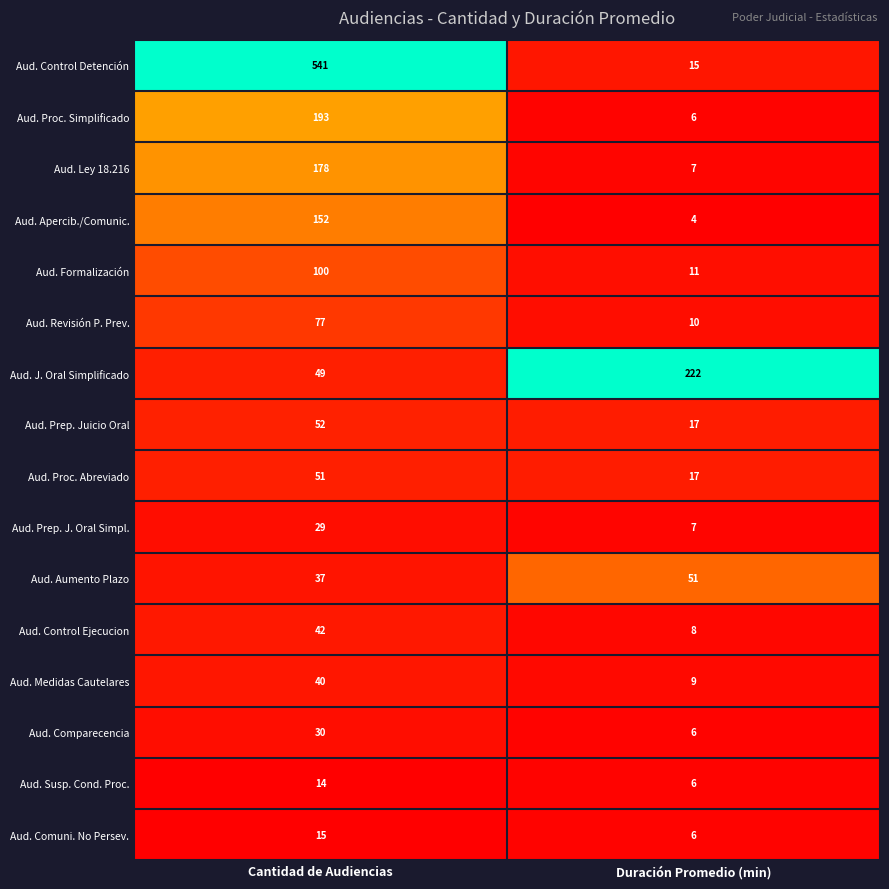

Which series has the widest spread of values?

Aud. Control Detención